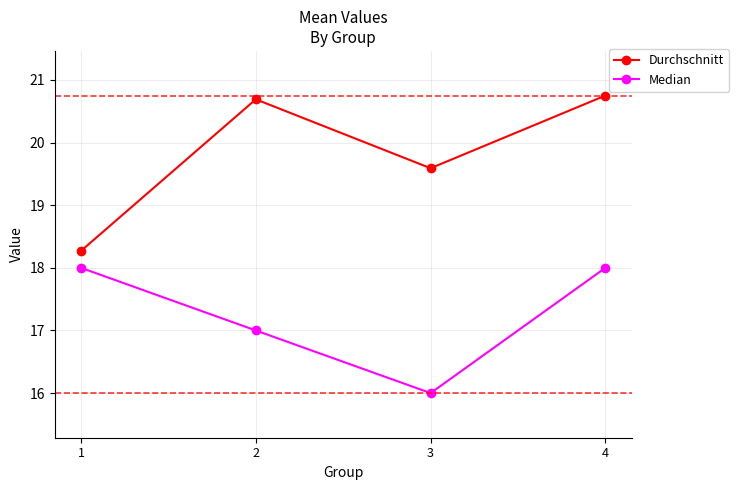

What is the total value across all series at 3?

35.6